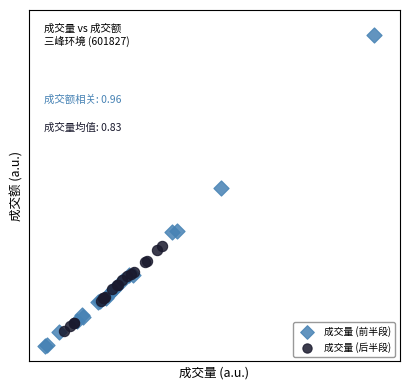

Which series has the widest spread of Y values?

成交量 (前半段)